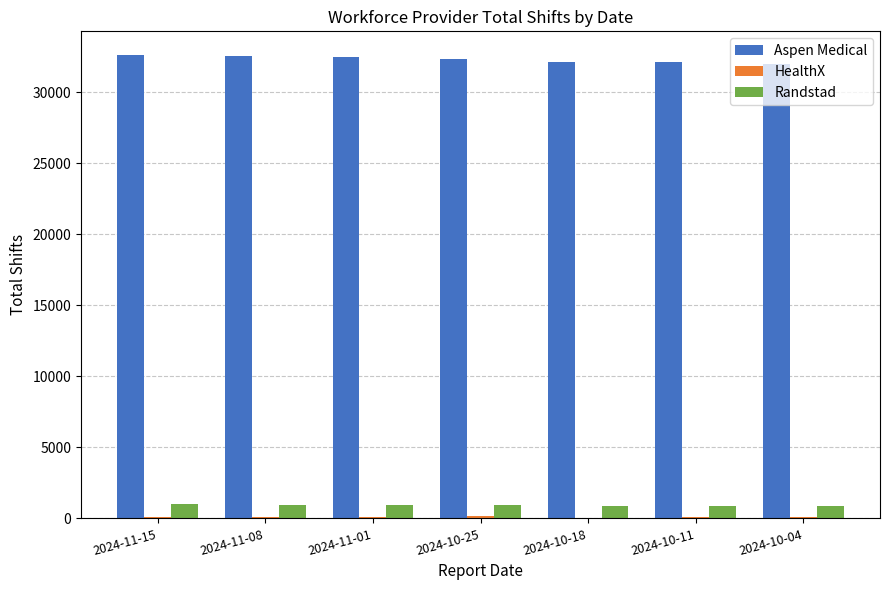

Which series has the largest total across all categories?

Aspen Medical